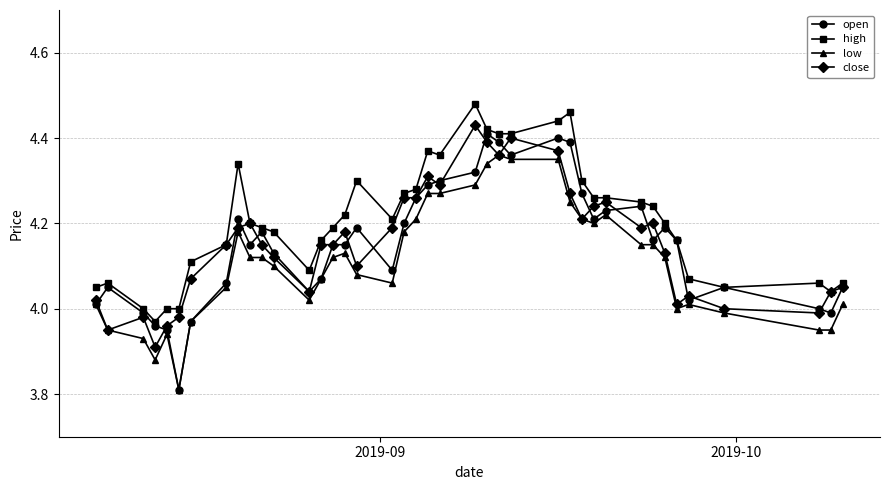

Which series has the largest range (max minus min)?

open